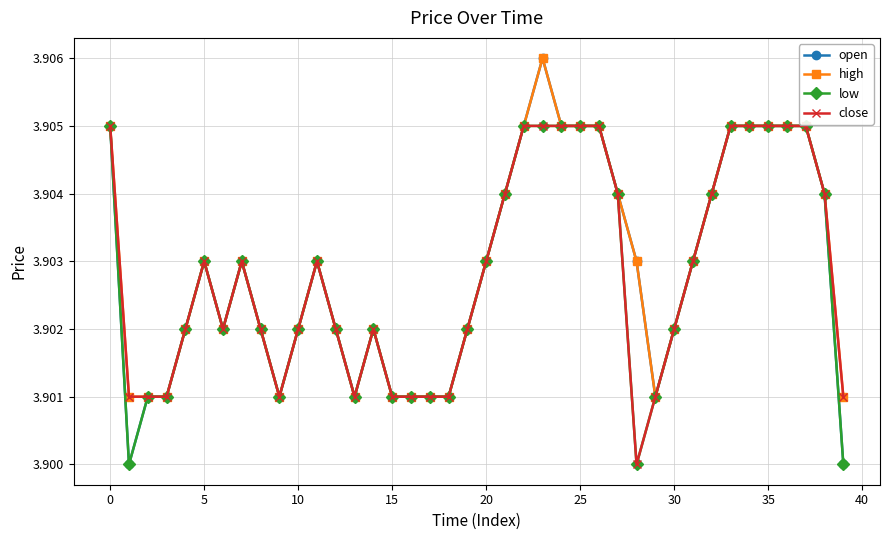

Is this an area chart (filled region under the line)?

No